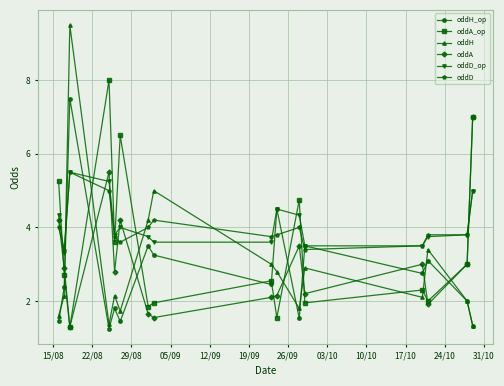

What is the maximum value for oddA_op?

8.0